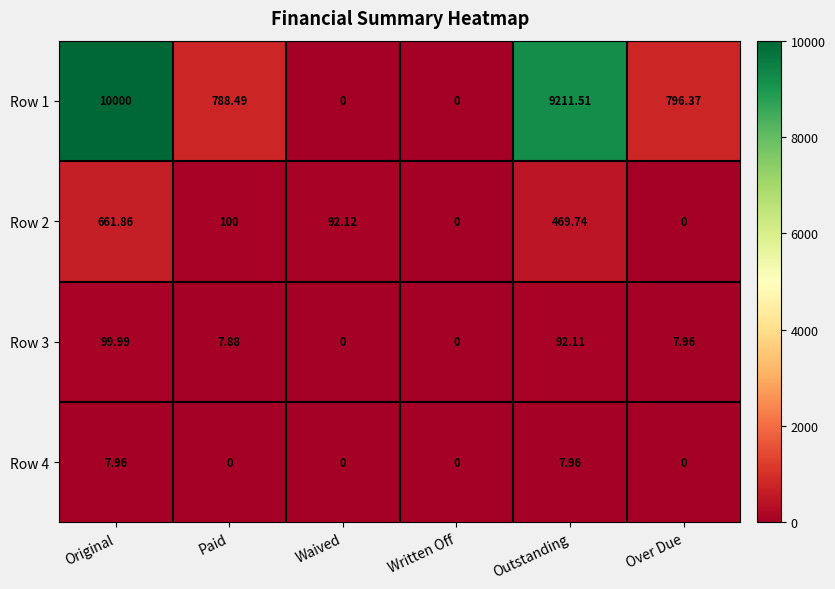

At which label is Row 2 closest to 330?

Outstanding